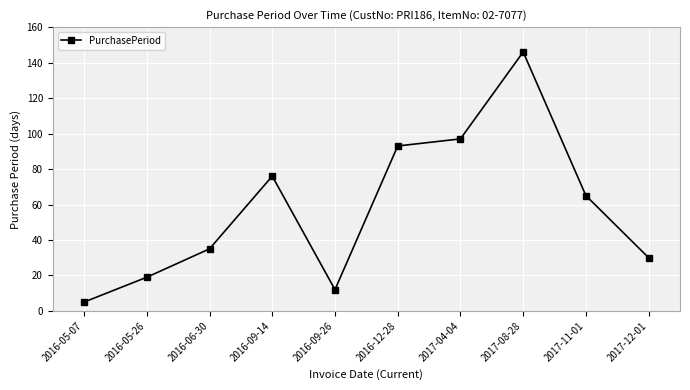

What is the maximum value shown in the chart?

146